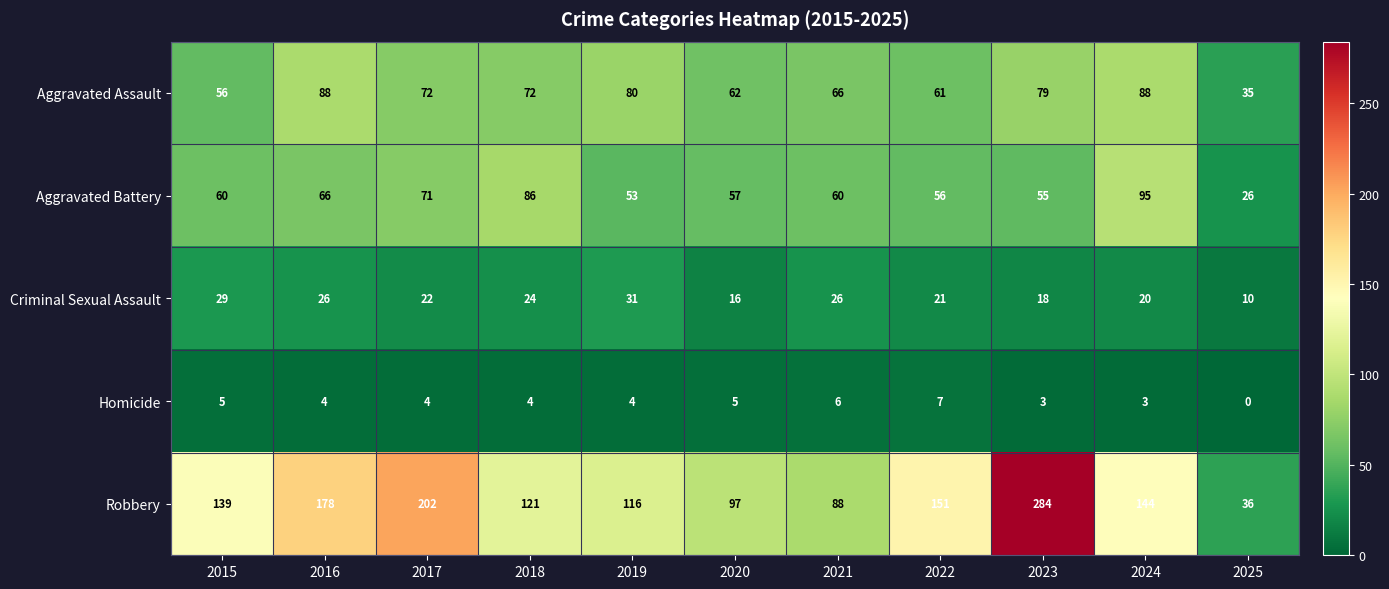

At how many categories does at least one series exceed 273?

1